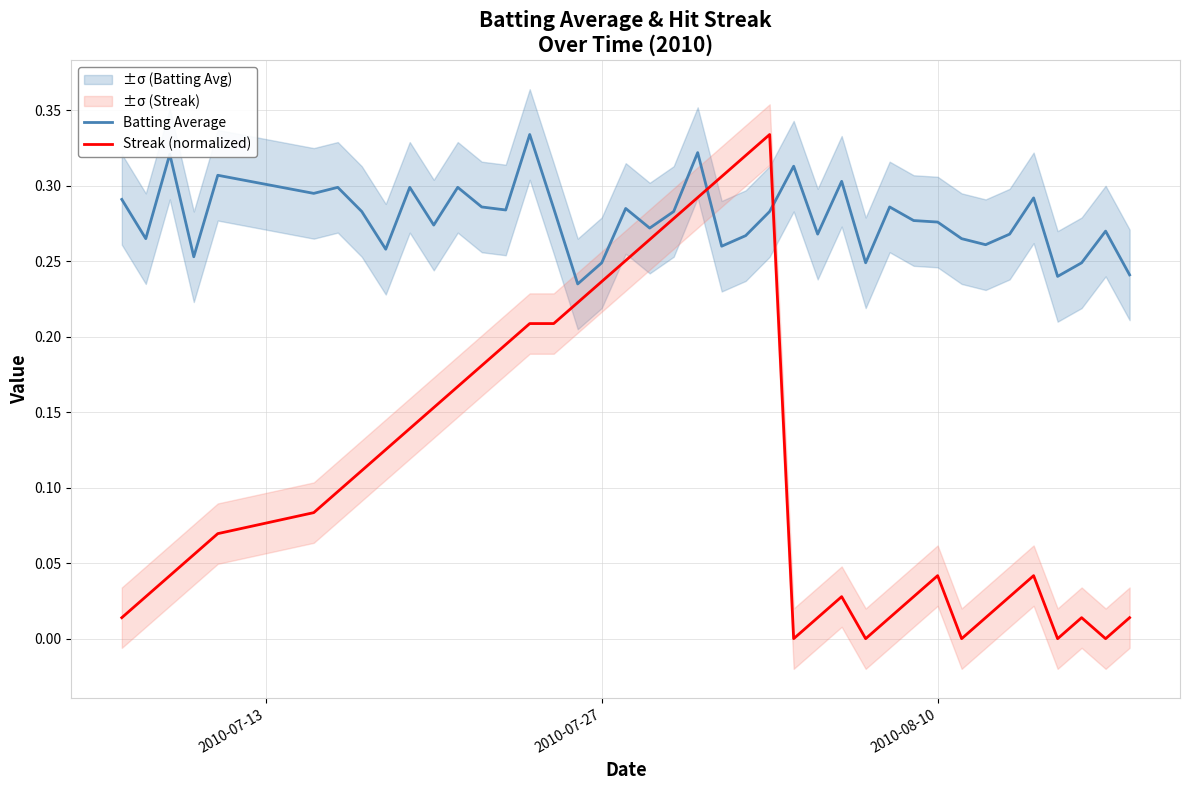

Which series ends up on top after the final intersection of Streak (normalized) and Batting Average?

Batting Average